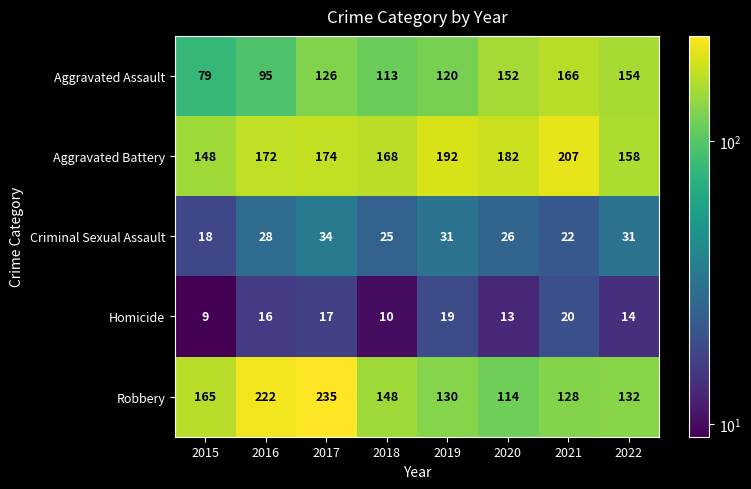

Which series has the widest spread of values?

Robbery